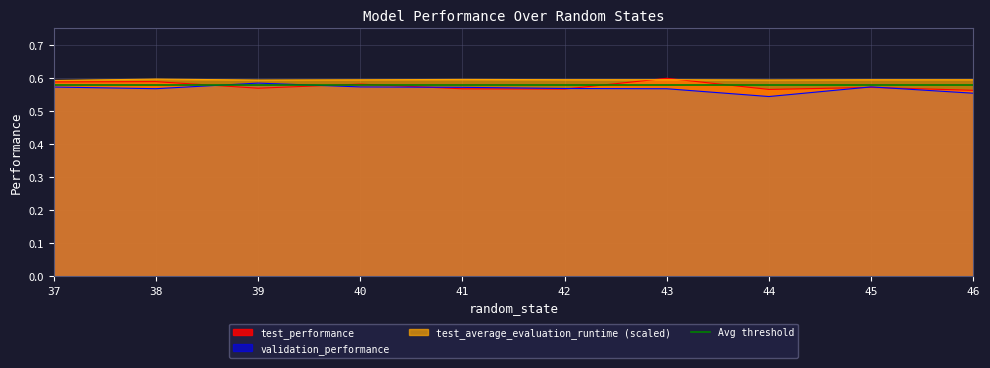

What is the value of the test_average_evaluation_runtime point at the 2nd from the left?

0.6